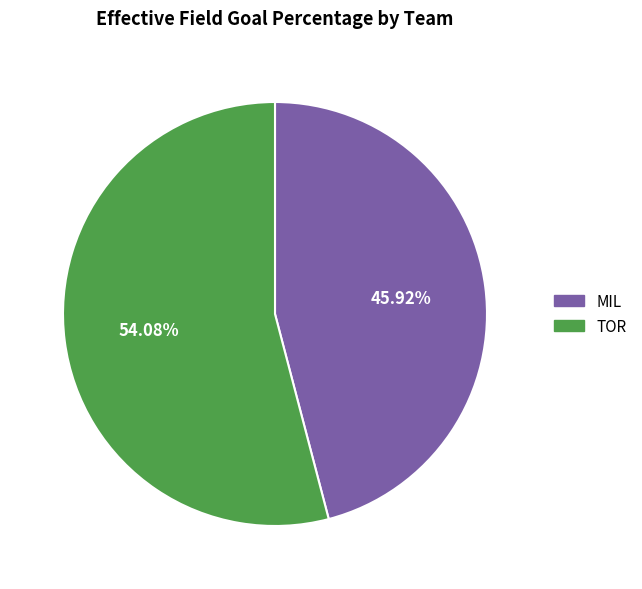

Which category accounts for the majority?

TOR